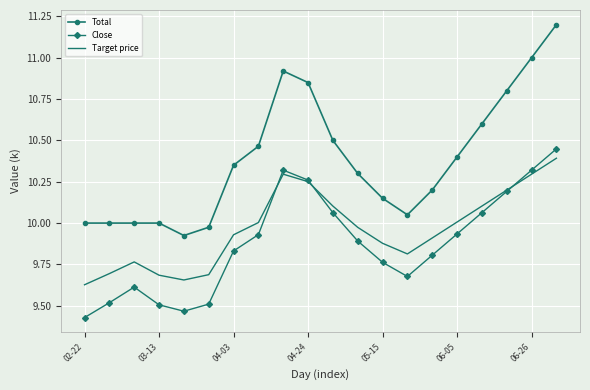

True or false: Target price and Total cross at least once.

False